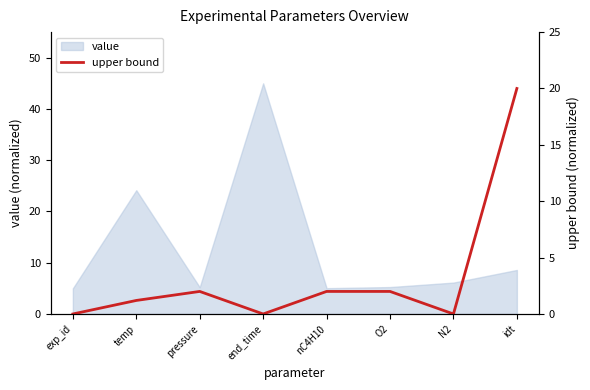

Is it true that the value at temp is 0.8?

False